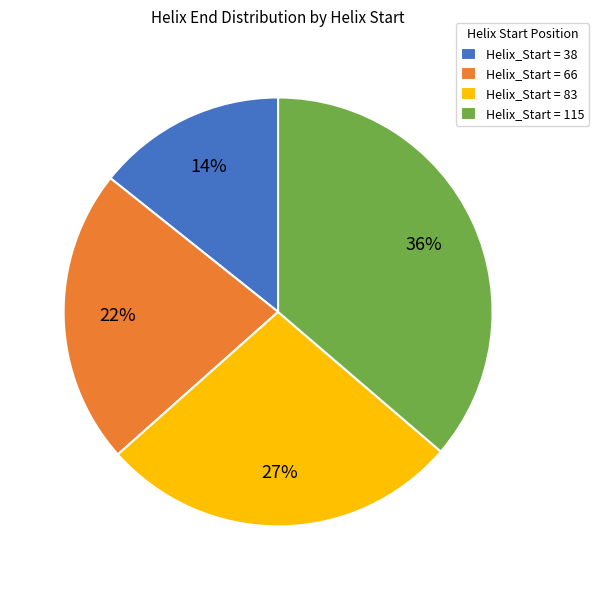

What is the largest slice in the pie chart?

Helix_Start = 115